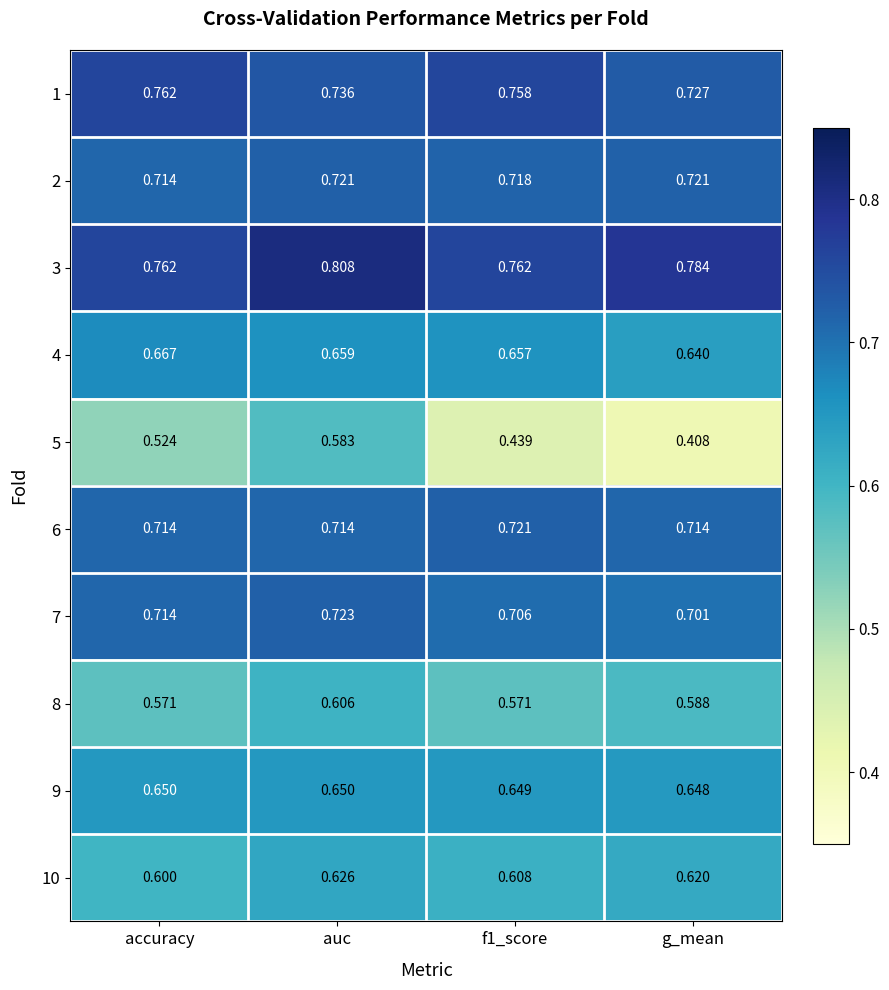

Which category has the lowest value across all series?

g_mean